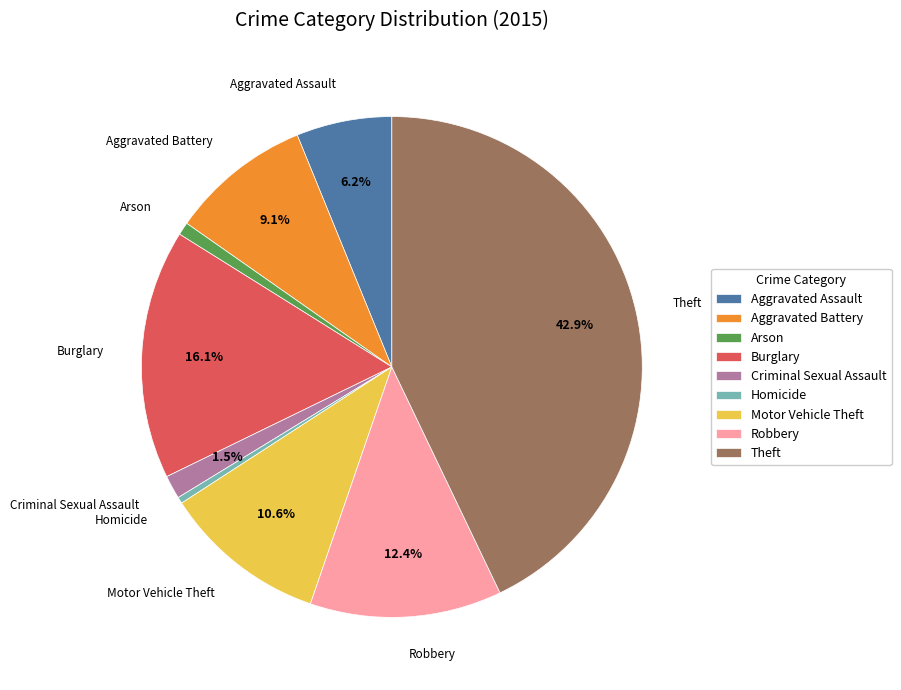

How many slices are in this pie chart?

9